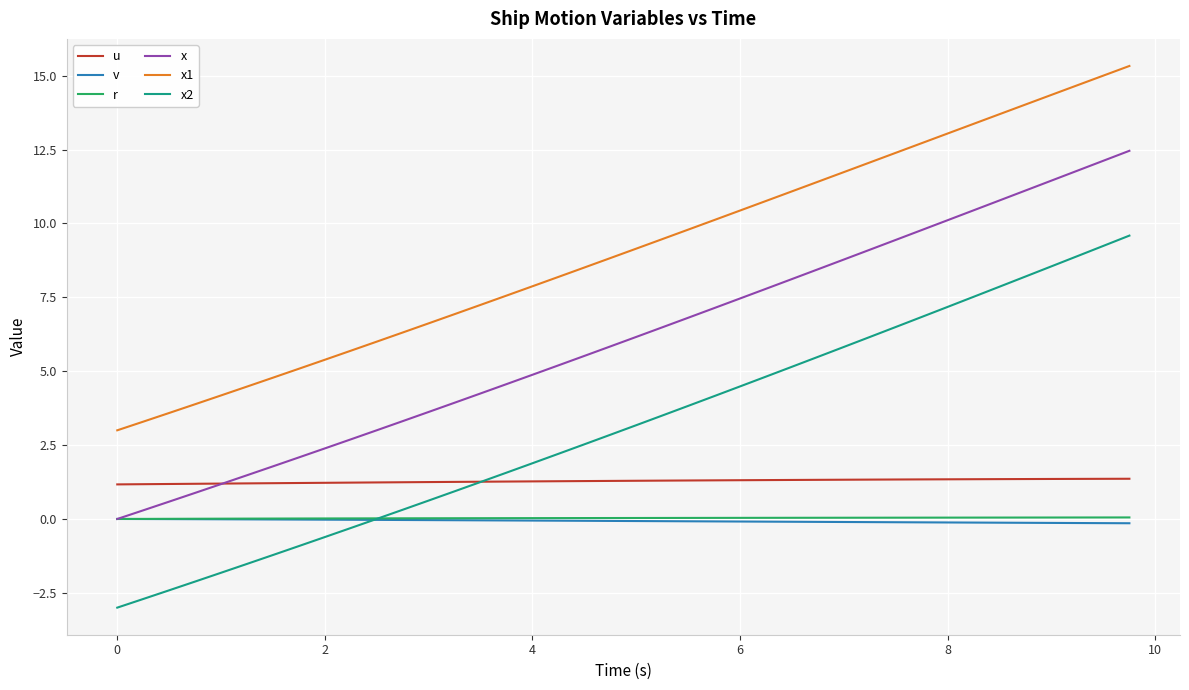

Which series has the largest total across all categories?

x1